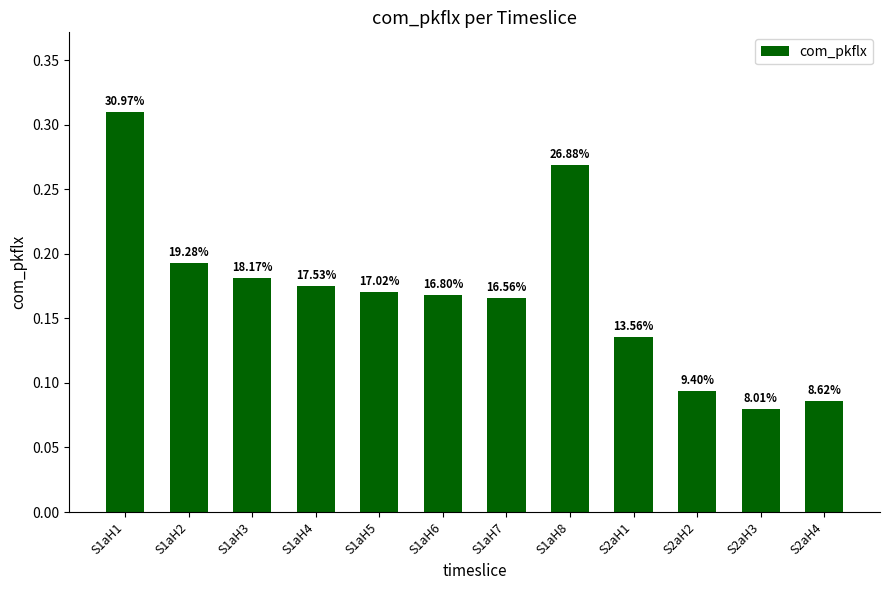

List the labels in order of value, largest first.

S1aH1, S1aH8, S1aH2, S1aH3, S1aH4, S1aH5, S1aH6, S1aH7, S2aH1, S2aH2, S2aH4, S2aH3